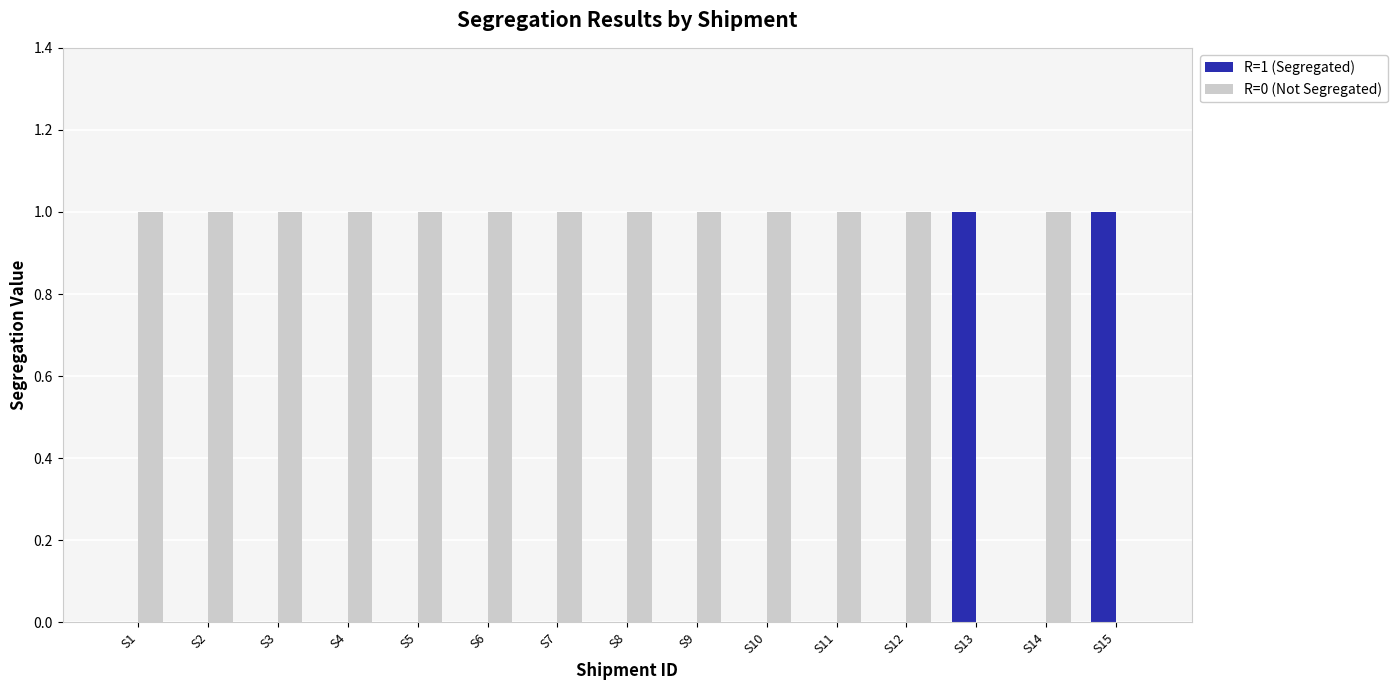

What is the total value across all series at S5?

1